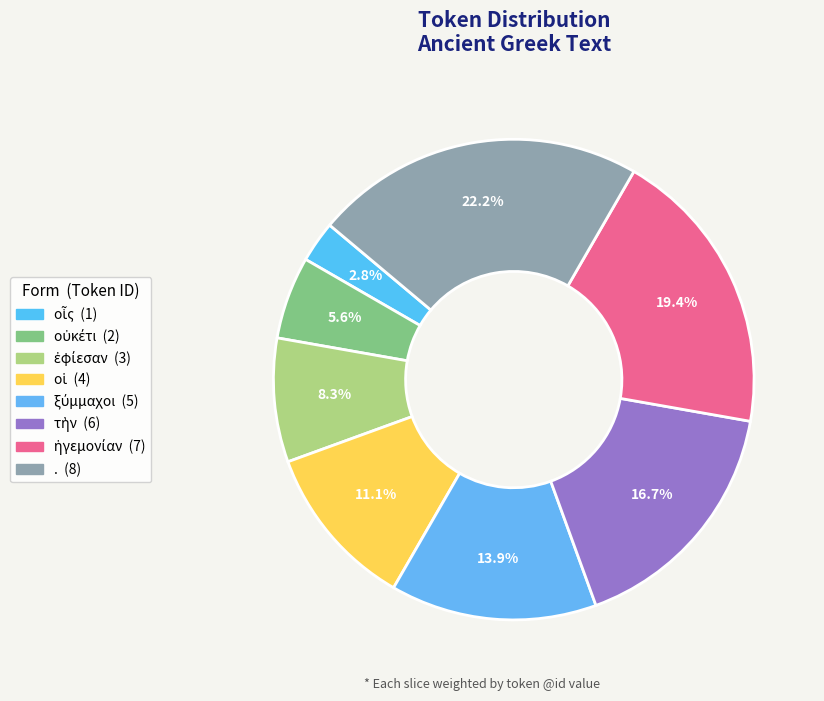

To the nearest percent, what is the combined percentage of ἡγεμονίαν and οὐκέτι?

25%